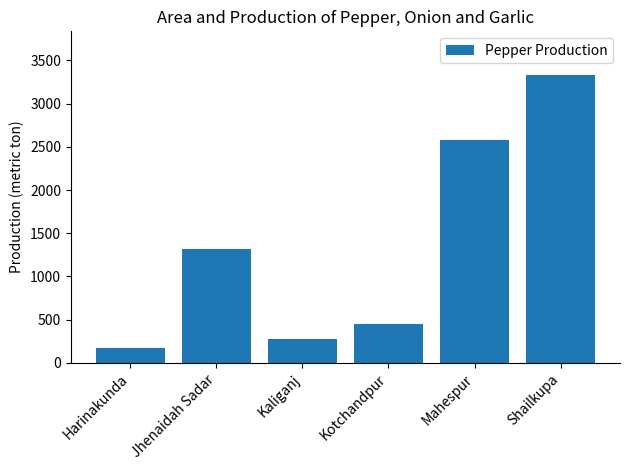

Read the value at Kotchandpur, to the nearest 100.

400